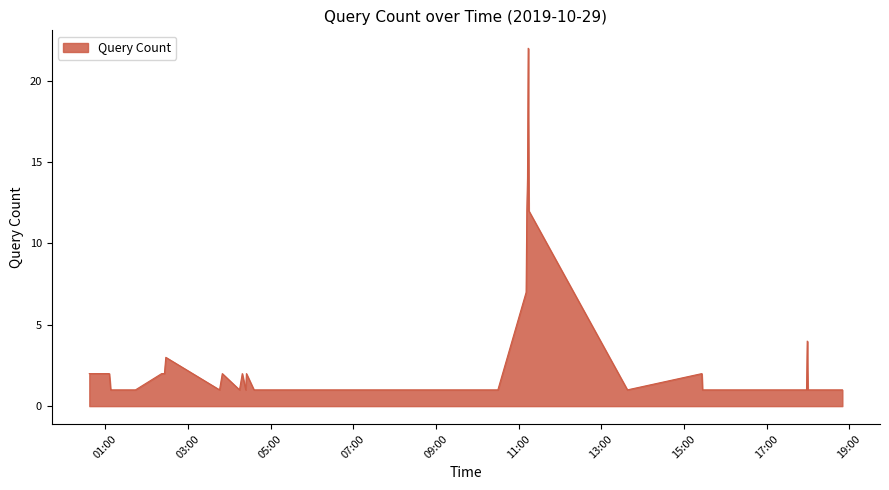

What is the smallest value displayed?

1